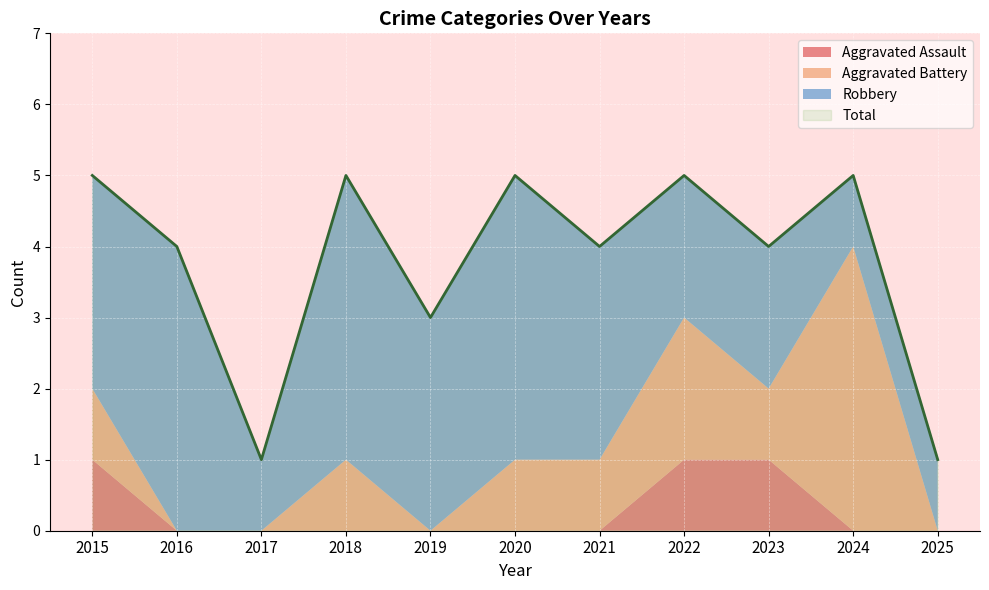

Where is Robbery nearest to the value 2?

2022